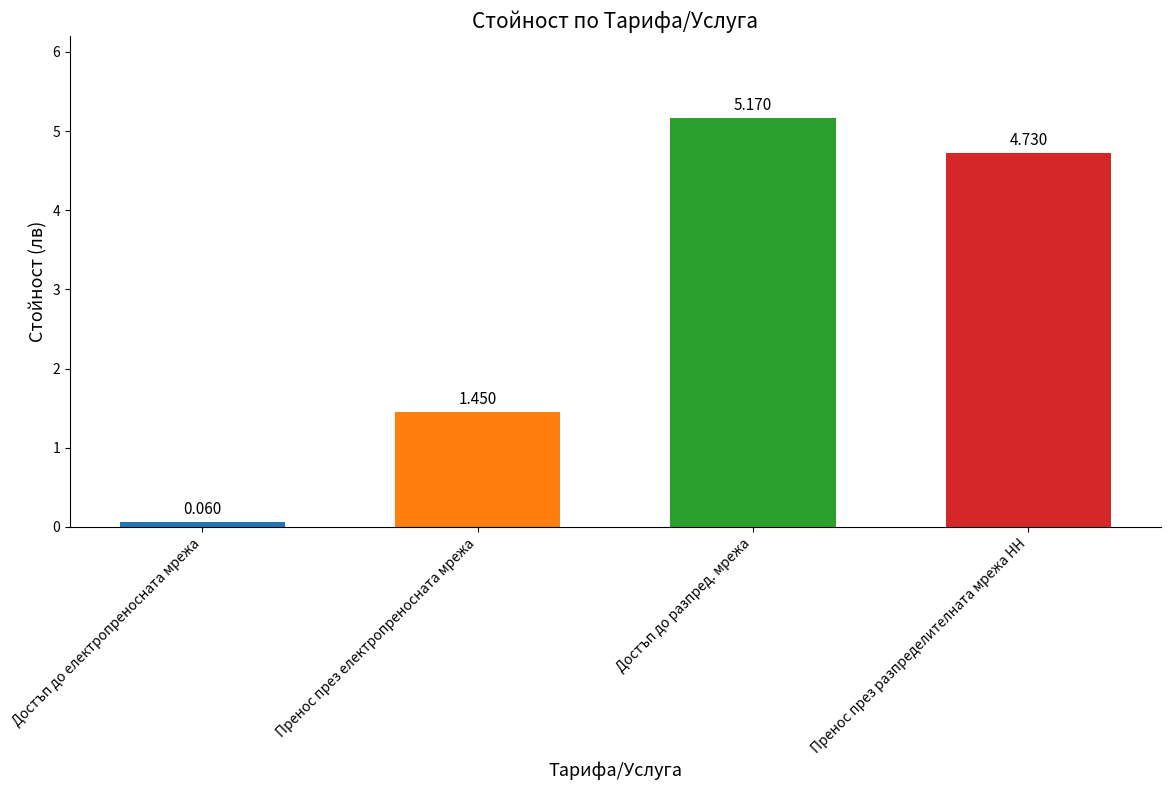

What is the difference between the maximum and minimum values?

5.1